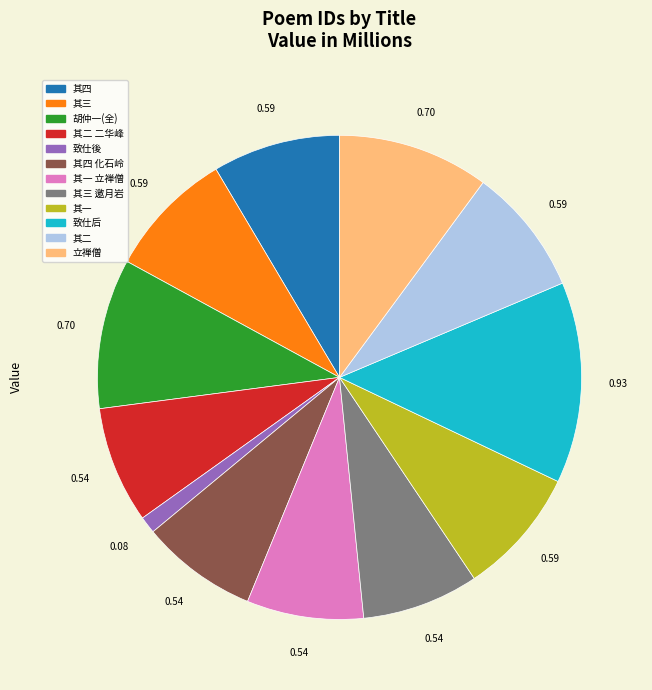

Count the number of slices in the pie.

12